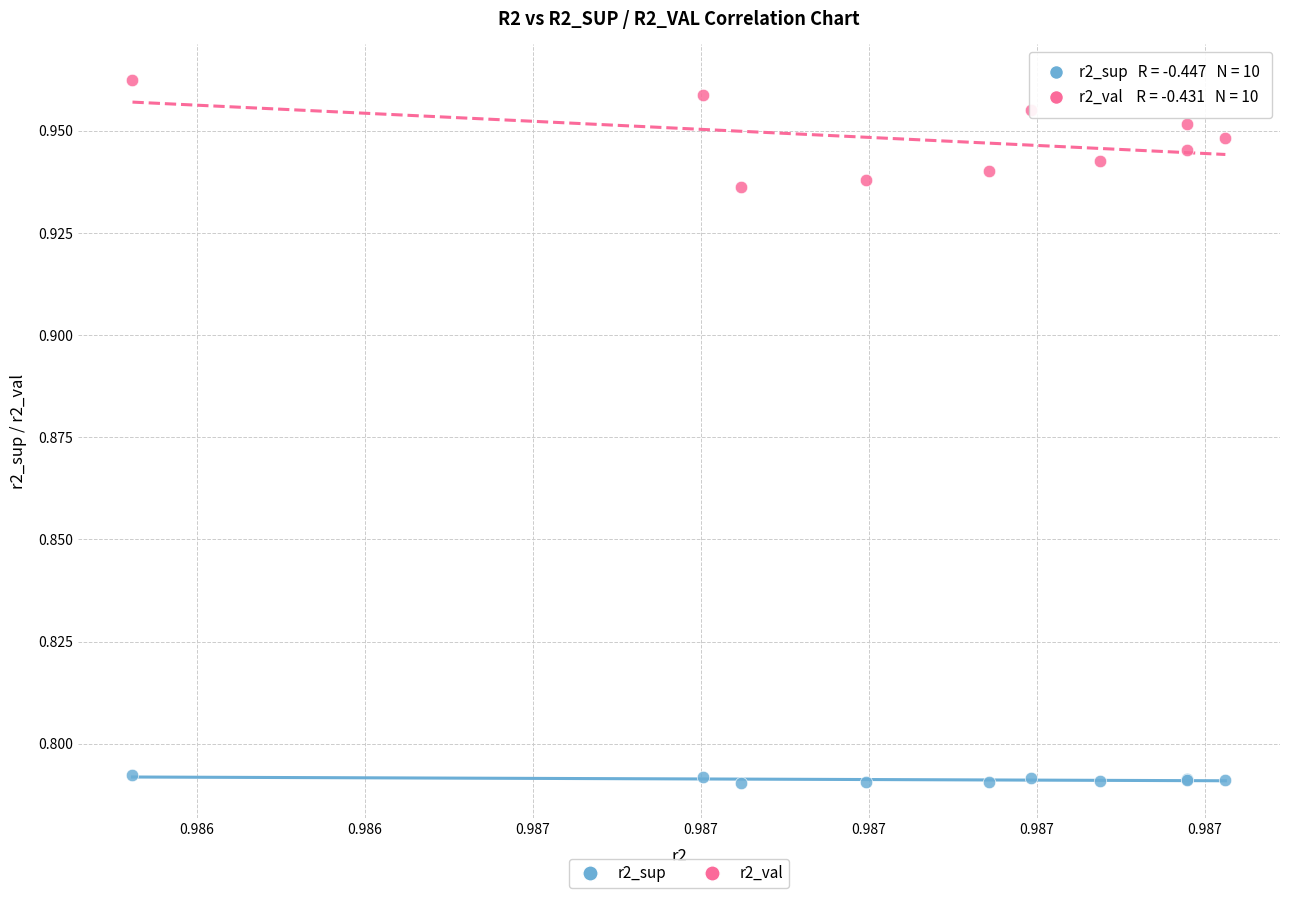

Which series reaches the minimum Y coordinate?

r2_sup